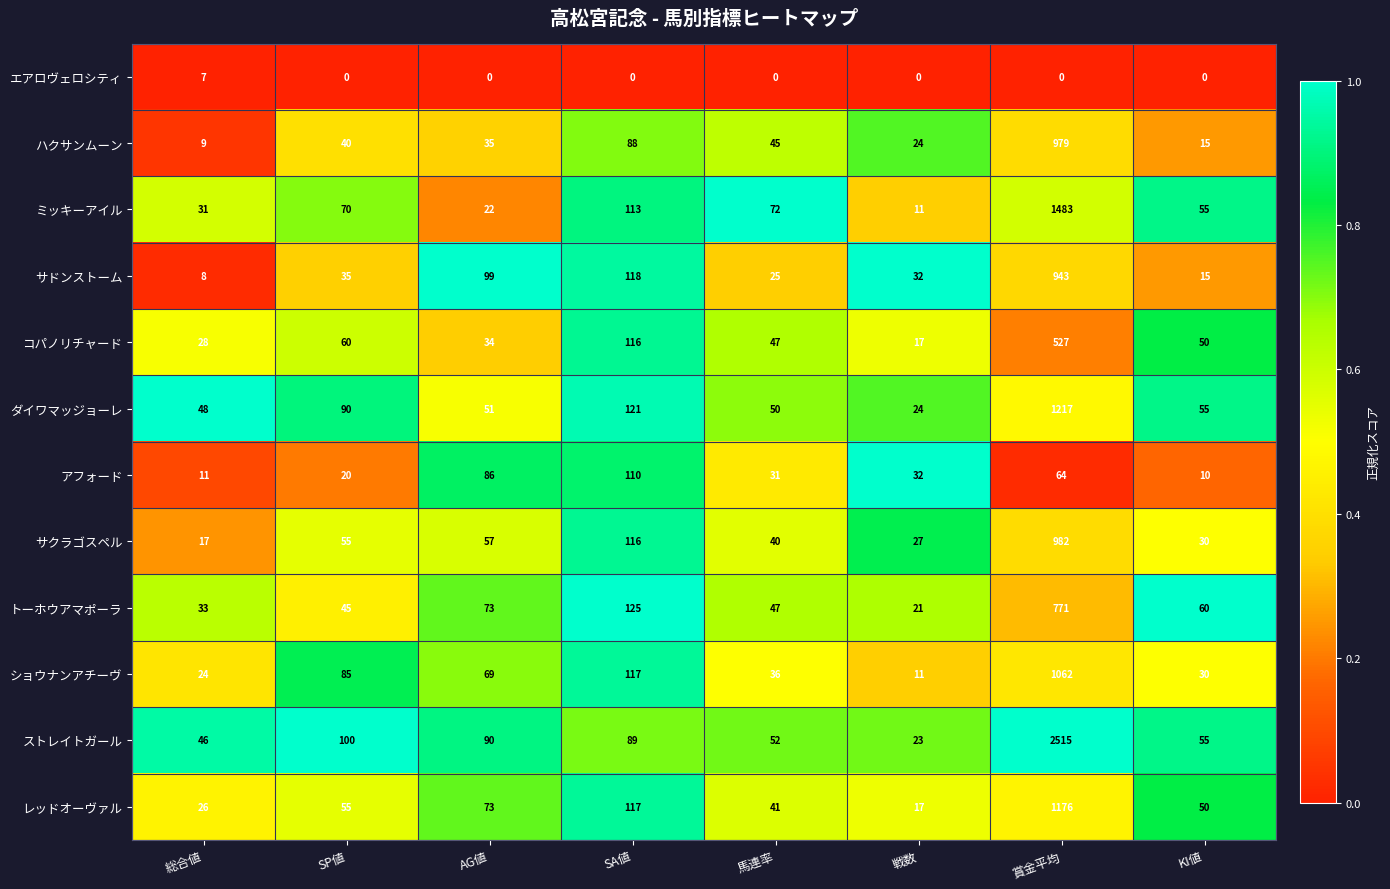

What is the sum of the トーホウアマポーラ values at 馬連率 and KI値?

107